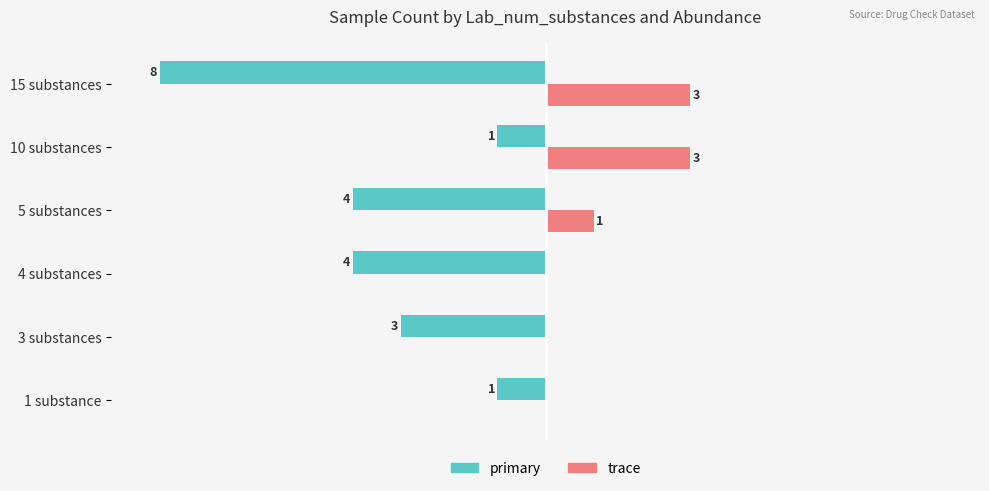

At which category is the sum across all series the highest?

10 substances